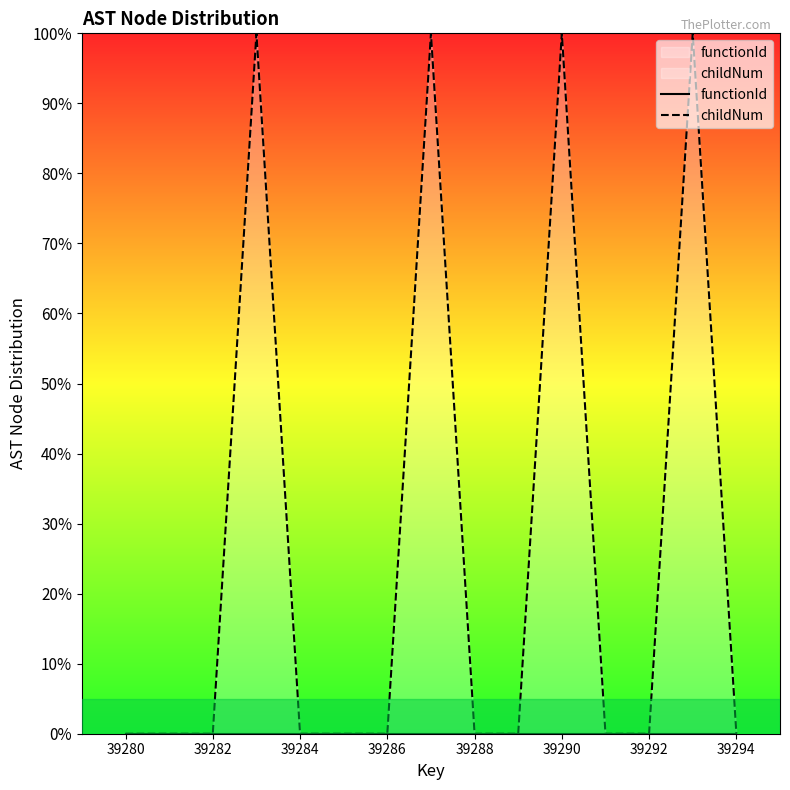

The value of childNum at 39292 is 0.0. True or false?

True